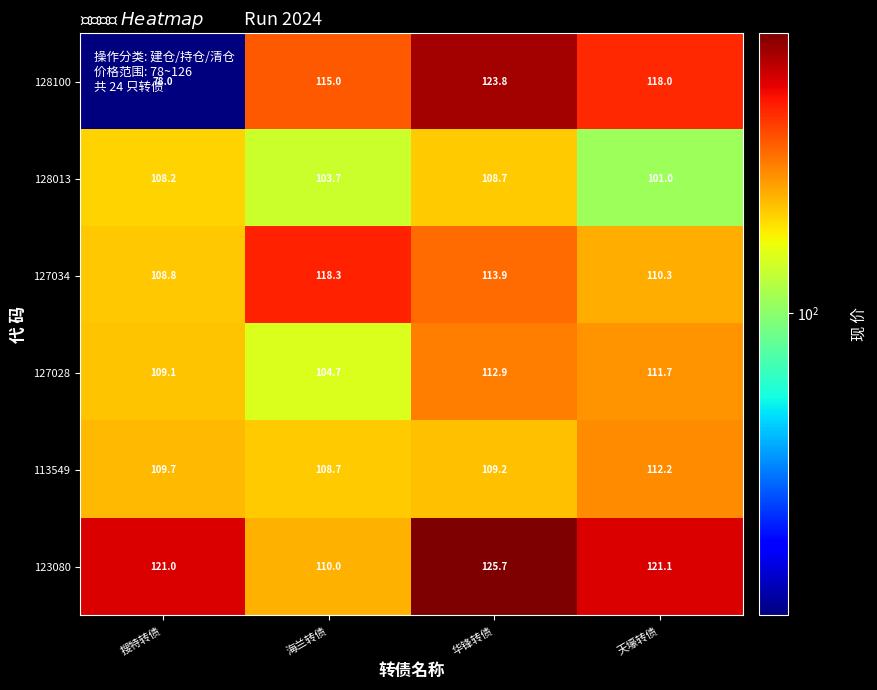

At 海兰转债, list the series in order from smallest to largest.

128013, 127028, 113549, 123080, 128100, 127034